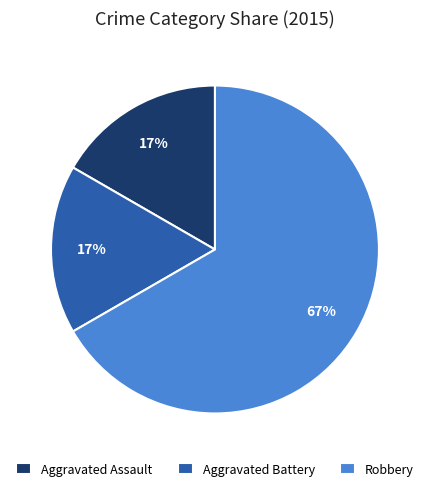

Is the sum of Robbery and Aggravated Assault greater than half?

Yes